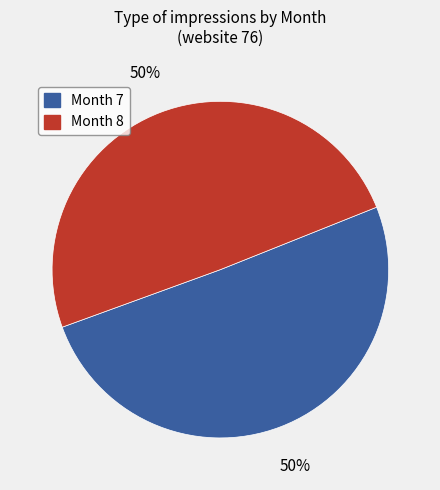

Combined, do Month 7 and Month 8 account for over 50%?

Yes